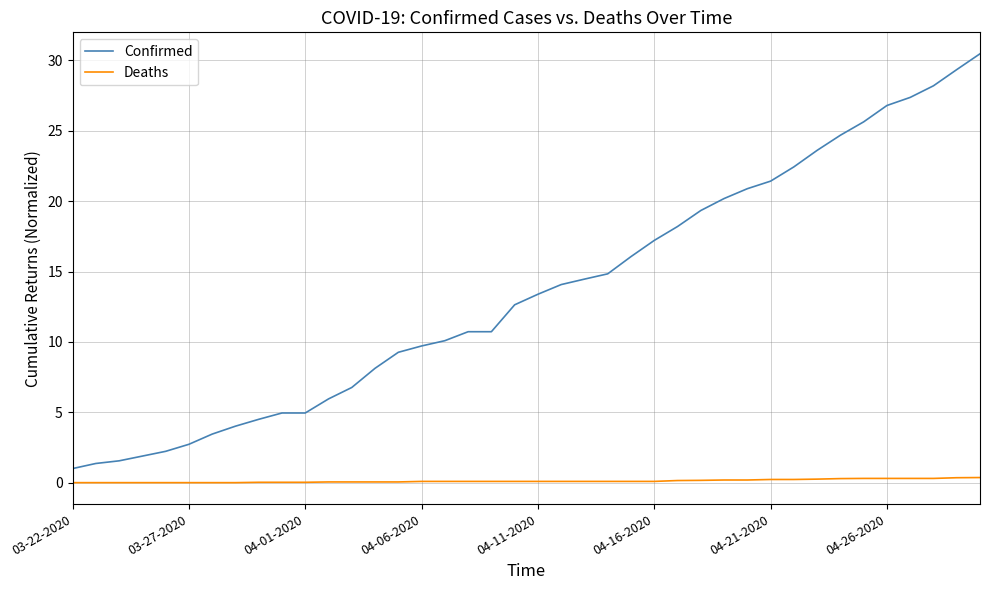

What is the maximum value shown in the chart?

30.5